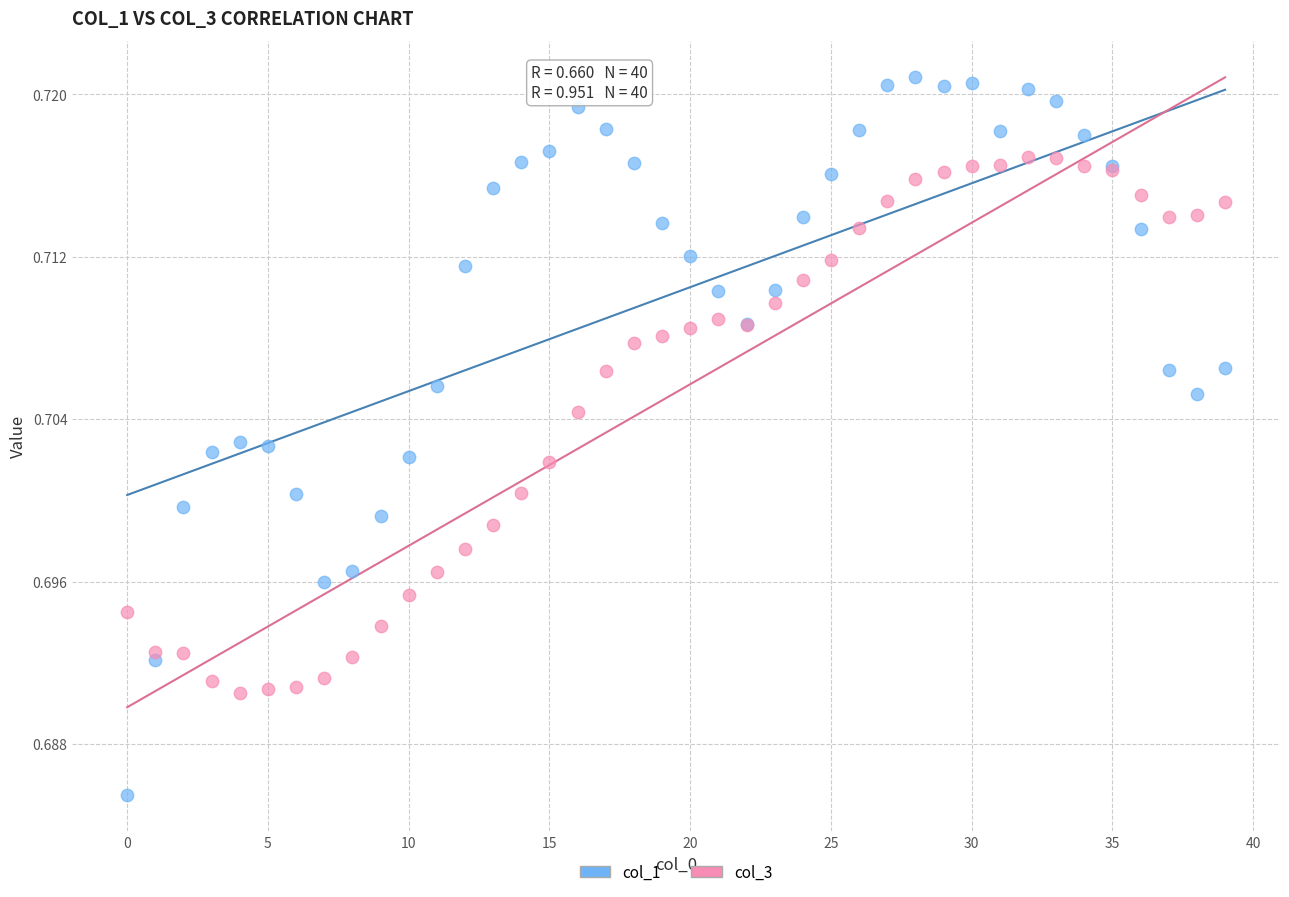

Which series reaches the minimum Y coordinate?

col_1